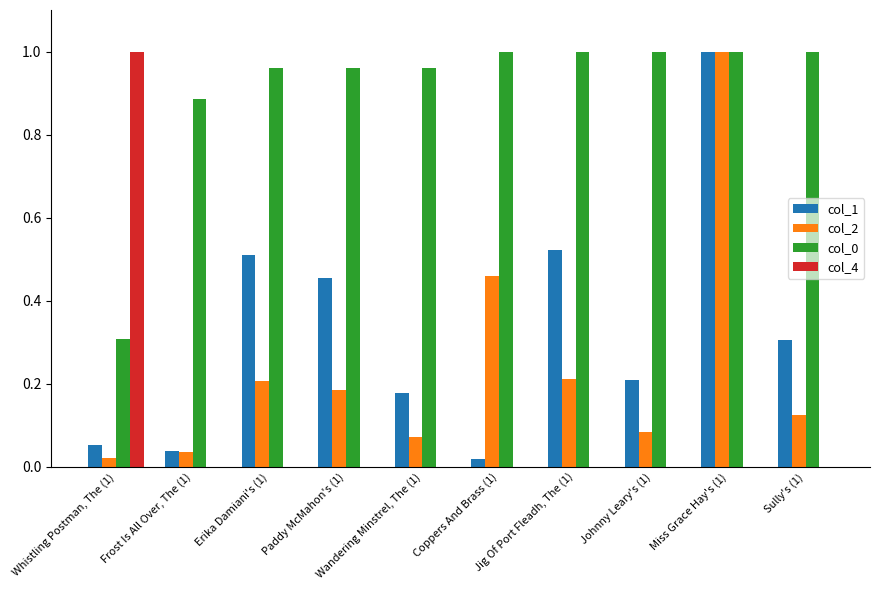

Is the value of col_2 at Sully's (1) greater than the value of col_0 at Coppers And Brass (1)?

No